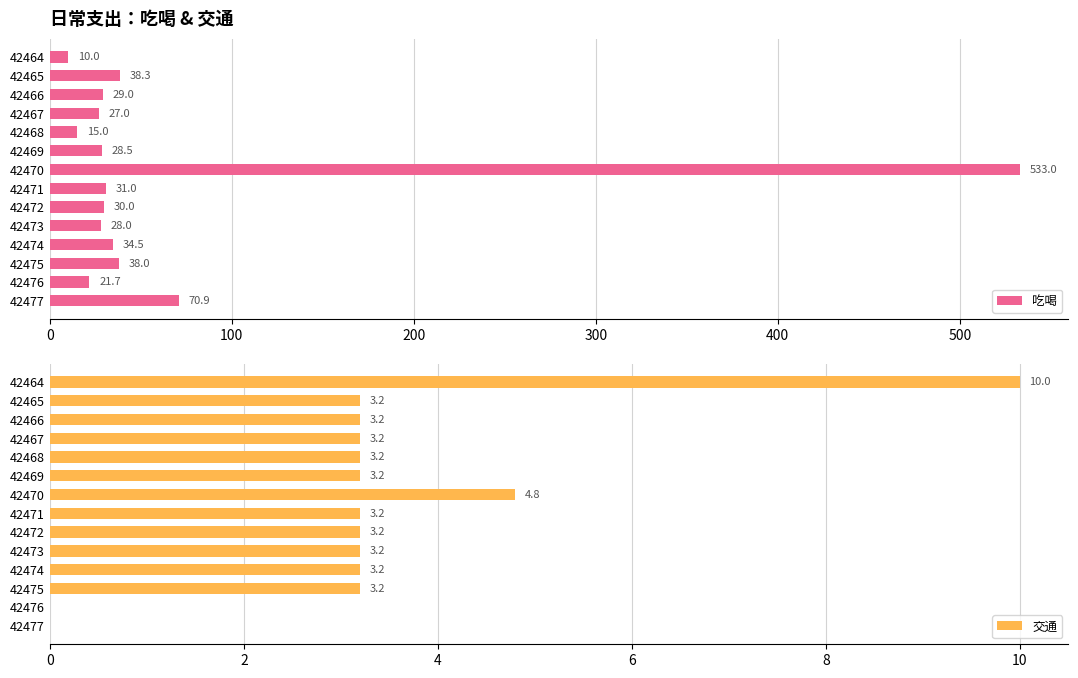

Reading right to left, what are all the values shown in this chart?

吃喝: 70.9	21.7	38.0	34.5	28.0	30.0	31.0	533.0	28.5	15.0	27.0	29.0	38.3	10.0
交通: 0.0	0.0	3.2	3.2	3.2	3.2	3.2	4.8	3.2	3.2	3.2	3.2	3.2	10.0